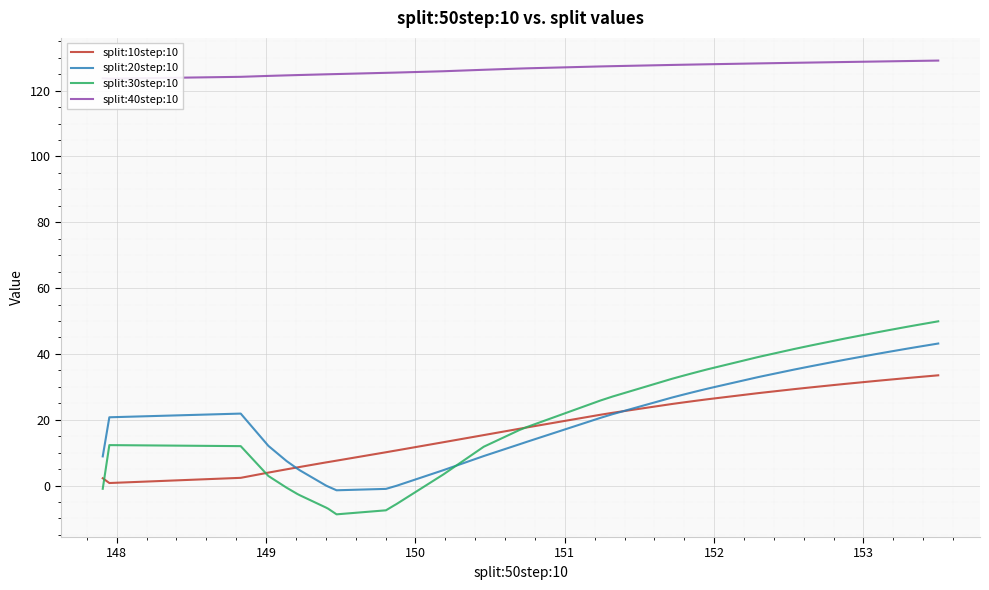

Reading left to right, extract all data points from this chart.

split:10step:10: 2.2	0.8	2.3	3.9	4.9	5.5	5.6	7.0	7.1	7.6	10.1	10.5	10.7	13.2	15.3	17.3	17.7	21.5	22.1	22.2	24.8	25.2	25.4	25.6	25.9	26.0	26.2	28.0	28.2	29.3	29.8	30.6	30.9	31.8	32.2	32.3	32.5	32.7	32.9	33.5
split:20step:10: 8.9	20.7	21.9	12.1	7.4	5.1	4.6	-0.0	-0.3	-1.4	-1.0	-0.3	-0.1	4.7	9.0	12.5	13.3	20.6	21.7	21.8	26.7	27.5	27.9	28.3	28.8	29.0	29.5	32.9	33.1	35.3	36.2	37.8	38.2	39.9	40.7	40.9	41.2	41.6	42.1	43.2
split:30step:10: -1.0	12.3	12.0	2.9	-0.6	-2.6	-3.0	-6.7	-7.1	-8.7	-7.5	-6.1	-5.6	3.4	11.8	16.9	17.8	25.9	27.1	27.1	32.4	33.2	33.6	34.1	34.7	34.9	35.3	39.0	39.2	41.5	42.5	44.2	44.7	46.5	47.3	47.5	47.9	48.3	48.8	49.9
split:40step:10: 123.8	123.6	124.2	124.5	124.6	124.7	124.8	125.0	125.0	125.0	125.4	125.5	125.5	125.9	126.3	126.7	126.8	127.4	127.5	127.5	127.8	127.9	127.9	127.9	128.0	128.0	128.0	128.3	128.3	128.5	128.5	128.7	128.7	128.9	128.9	128.9	129.0	129.0	129.0	129.1